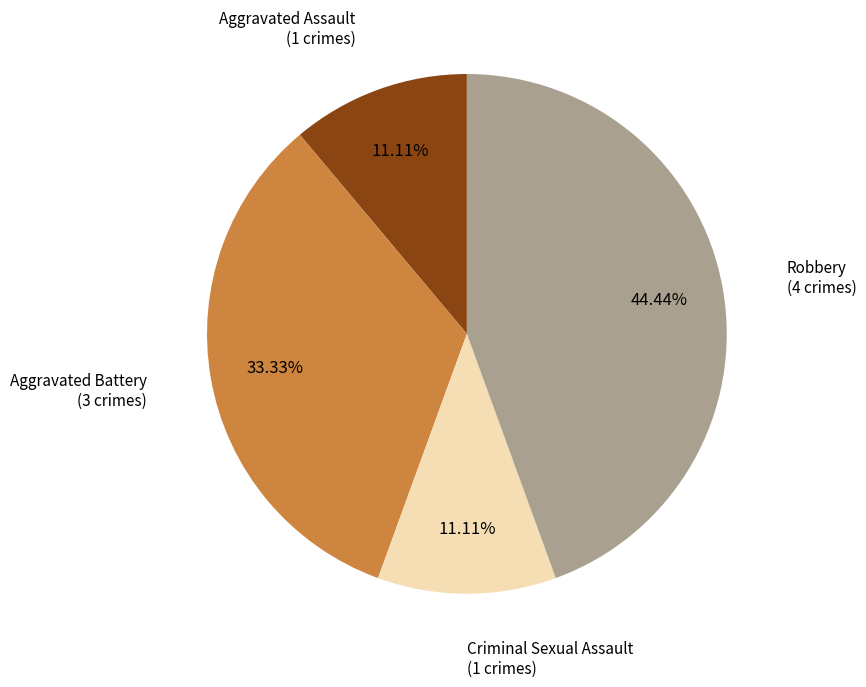

To the nearest percent, what is the difference between the largest and smallest slice percentages?

33%